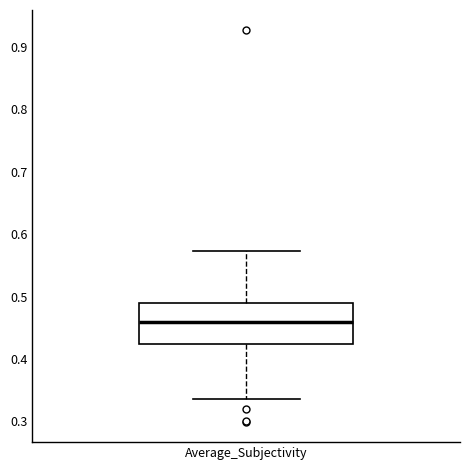

Transcribe this box plot: give where the median line is, the range the box spans, and where the two whiskers end, as read against the y-axis. The values are not printed on the chart, so give them approximately, as read against the axis.

median 0.46, box 0.42 to 0.49, whiskers 0.34 to 0.57